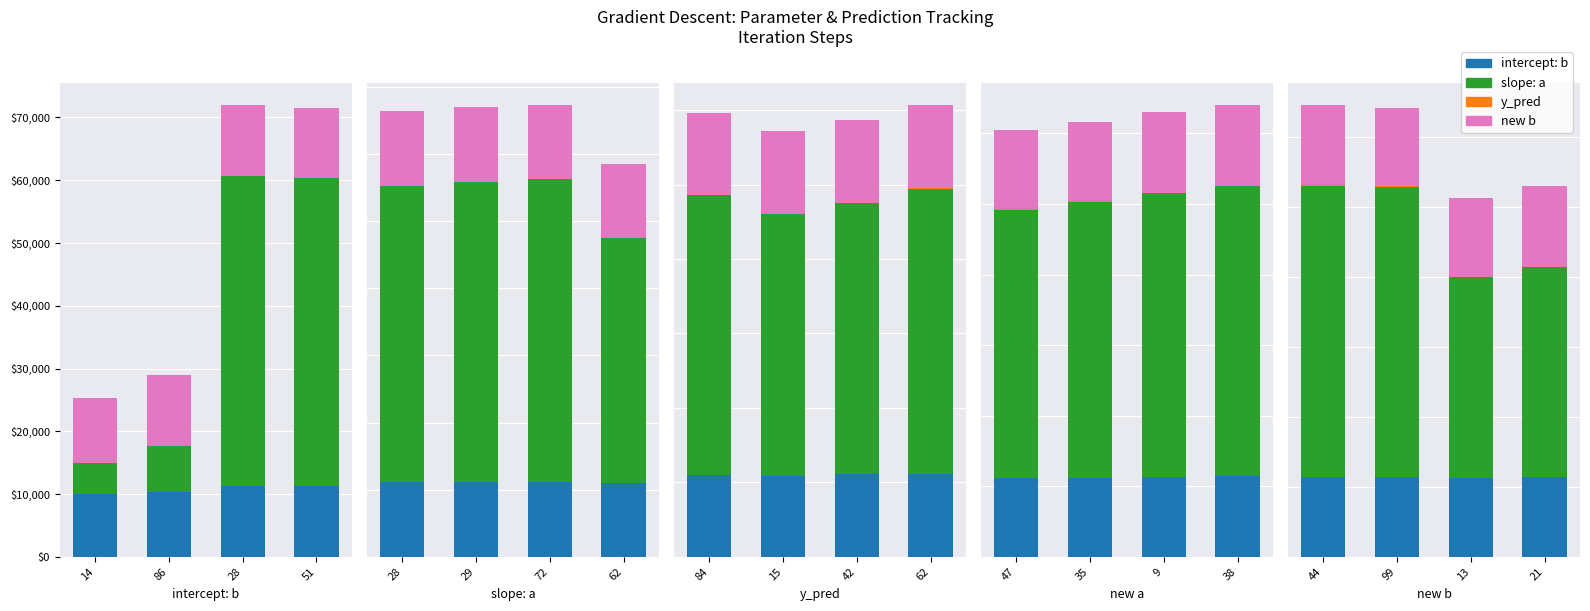

True or false: y_pred has a value of 5.0 at 13.

False